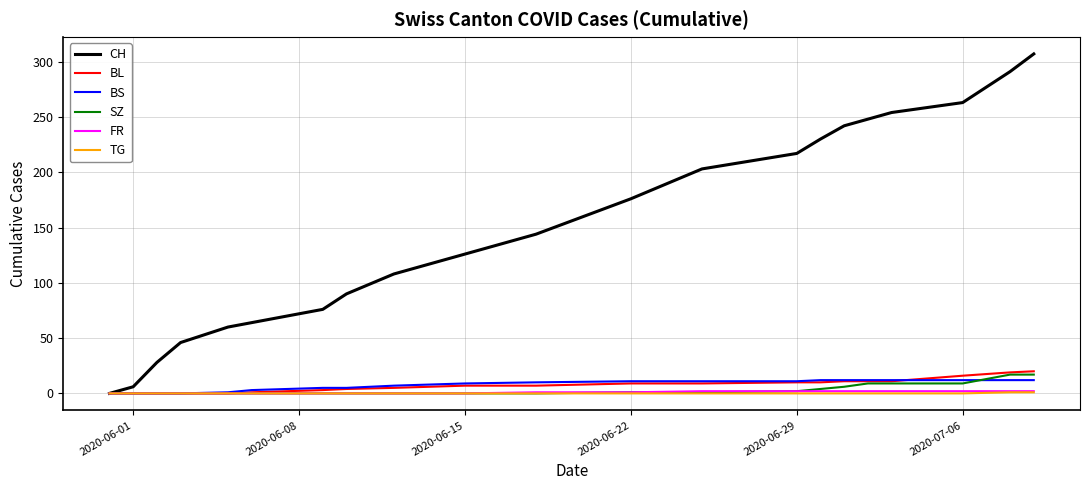

What is the greatest value displayed?

307